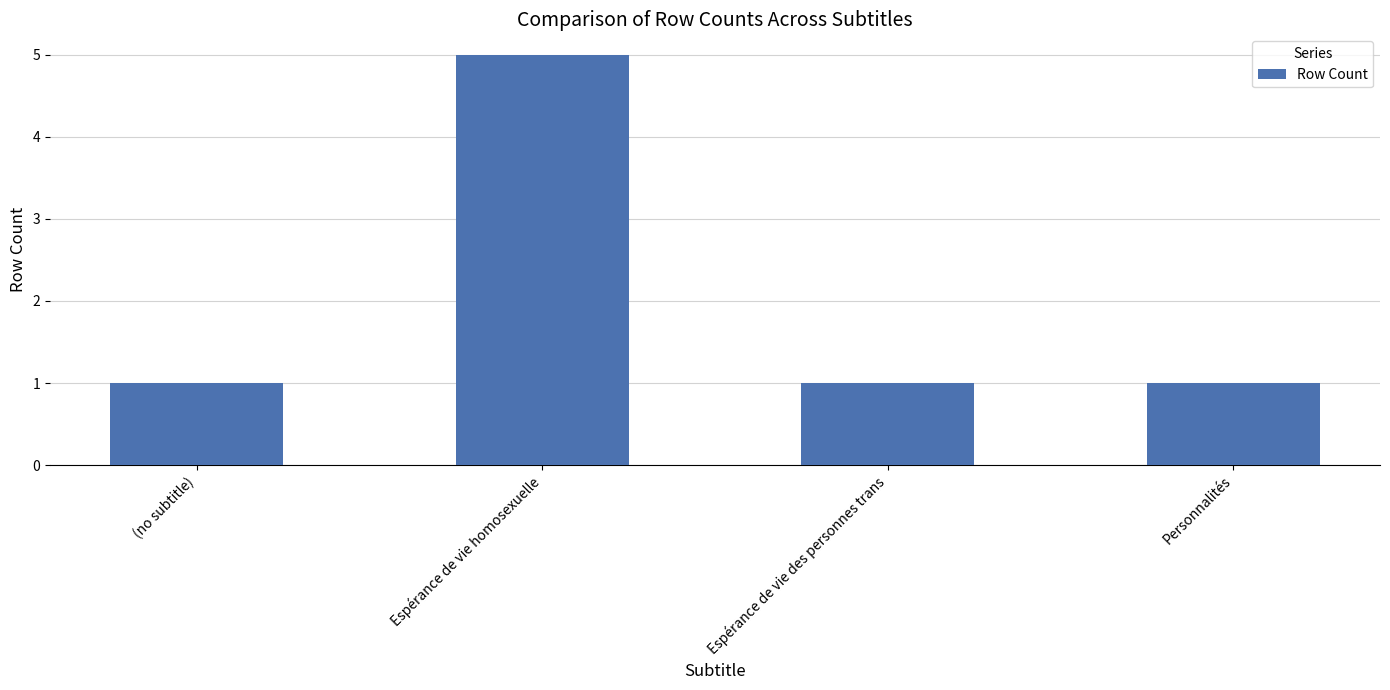

Which has a higher value, (no subtitle) or Espérance de vie homosexuelle?

Espérance de vie homosexuelle